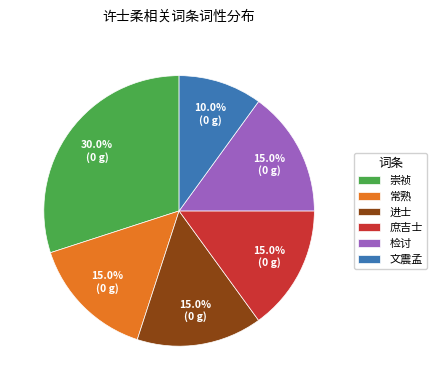

Which slice is the smallest?

文震孟